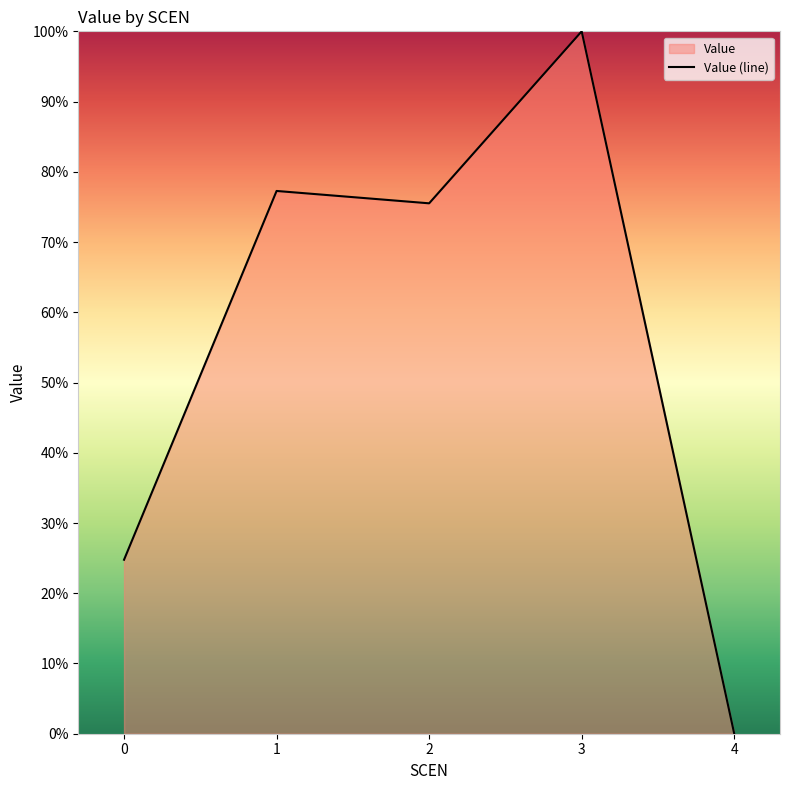

Approximately how many times larger is the value at 3 compared to 2?

1.3